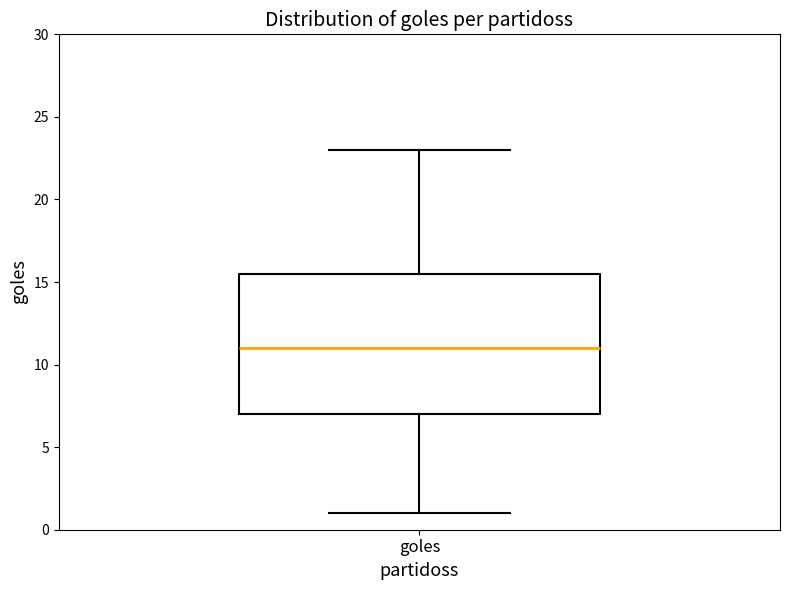

Where does the median line of the box for goles sit on the y-axis? The values are not printed on the chart, so give them approximately, as read against the axis.

11.0